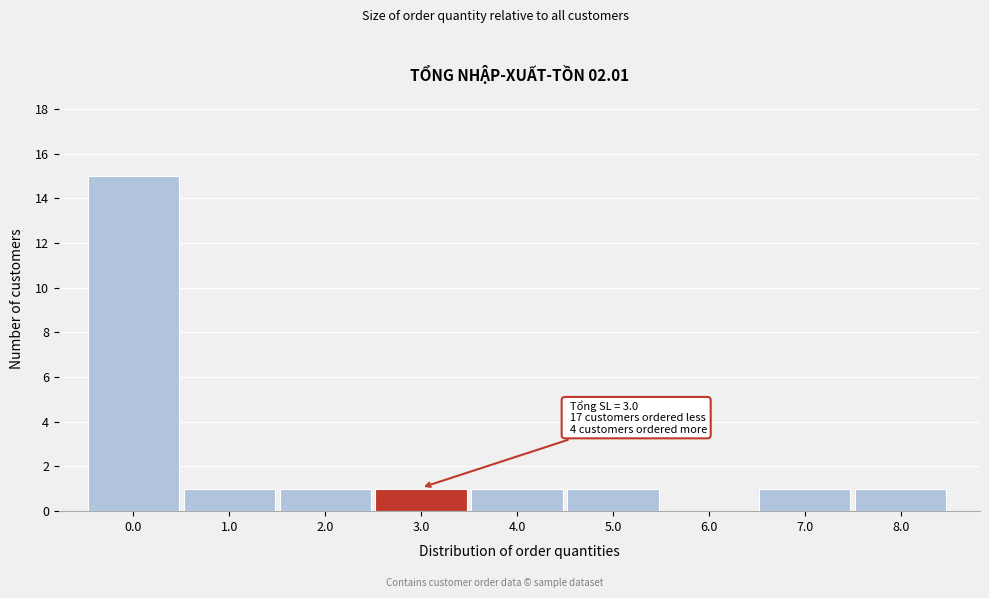

Reading left to right, what are all the values shown in this chart?

0.0=15	1.0=1	2.0=1	3.0=1	4.0=1	5.0=1	6.0=0	7.0=1	8.0=1